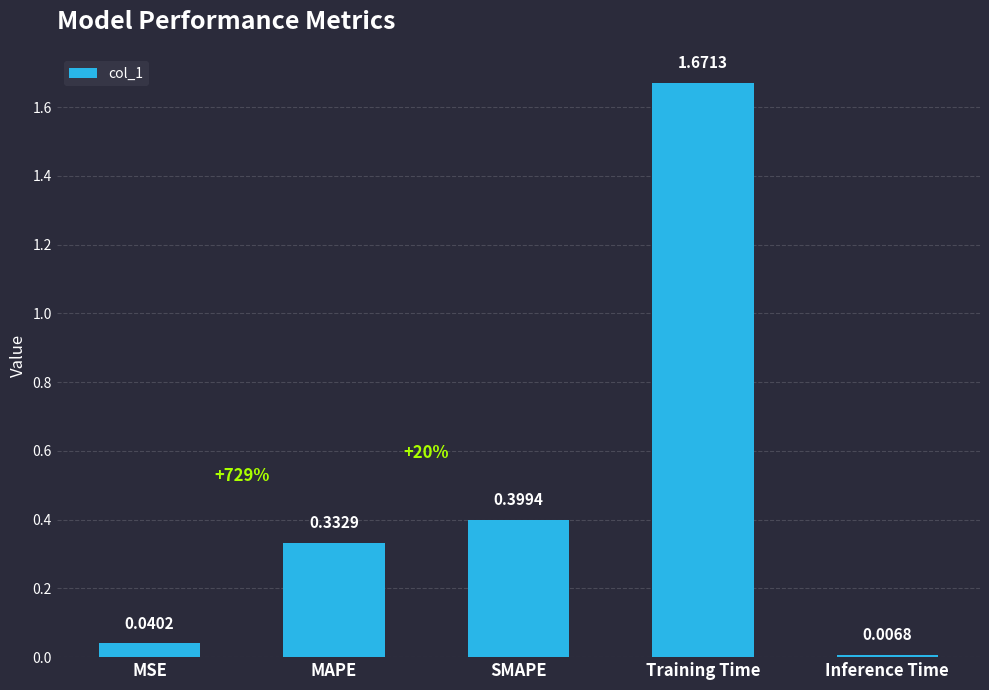

Which category has the highest value across all series?

Training Time